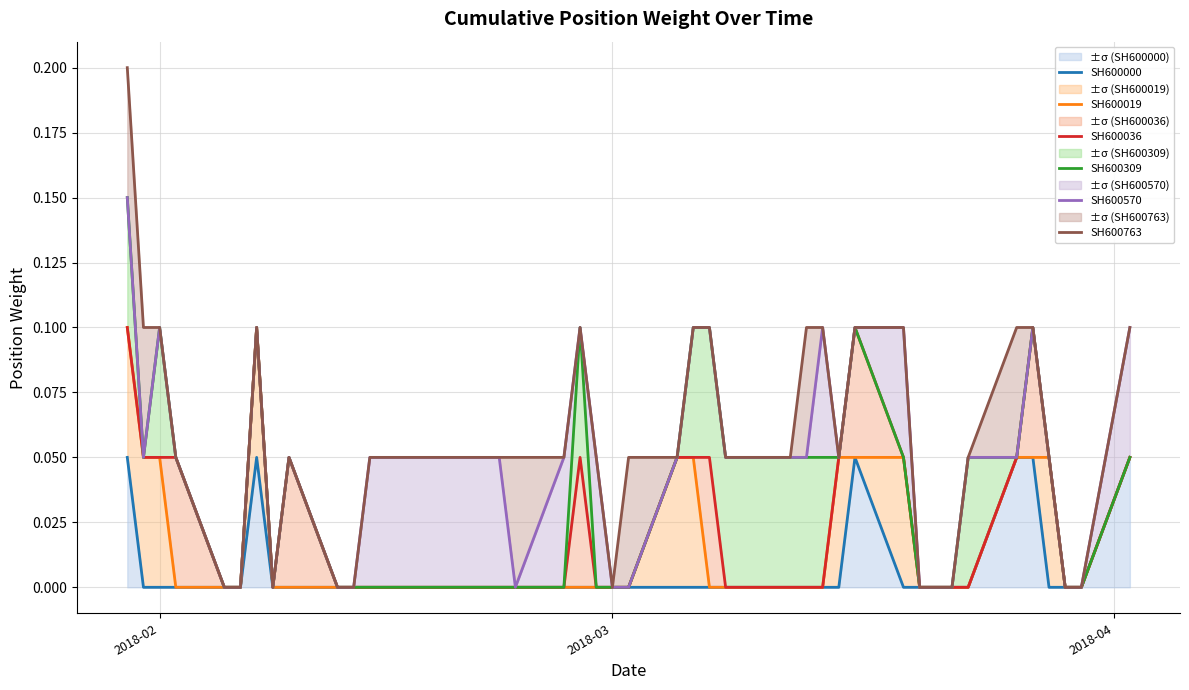

The value of SH600036 at 36 is 0.0. True or false?

False